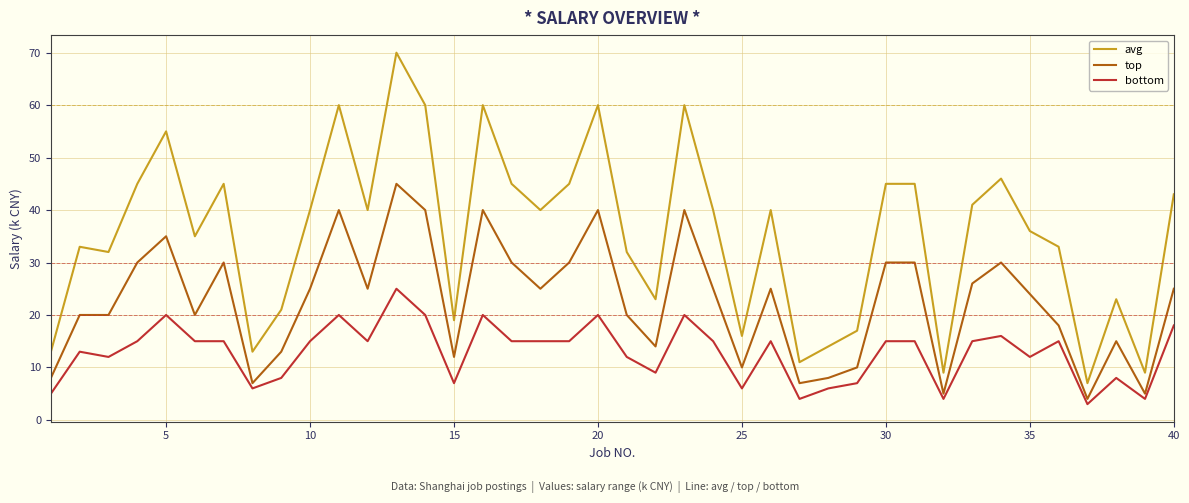

True or false: avg and top cross at least once.

False